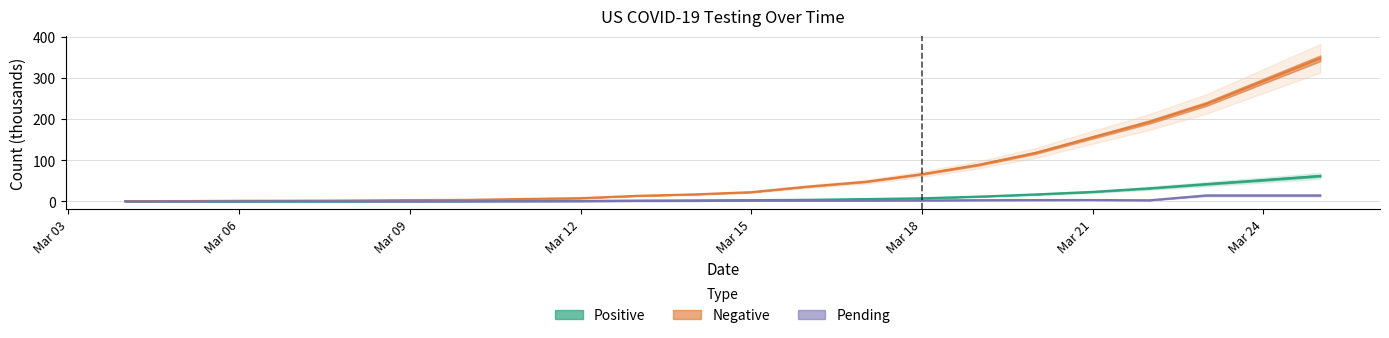

What is the label of the 11th point from the right?

Mar 15